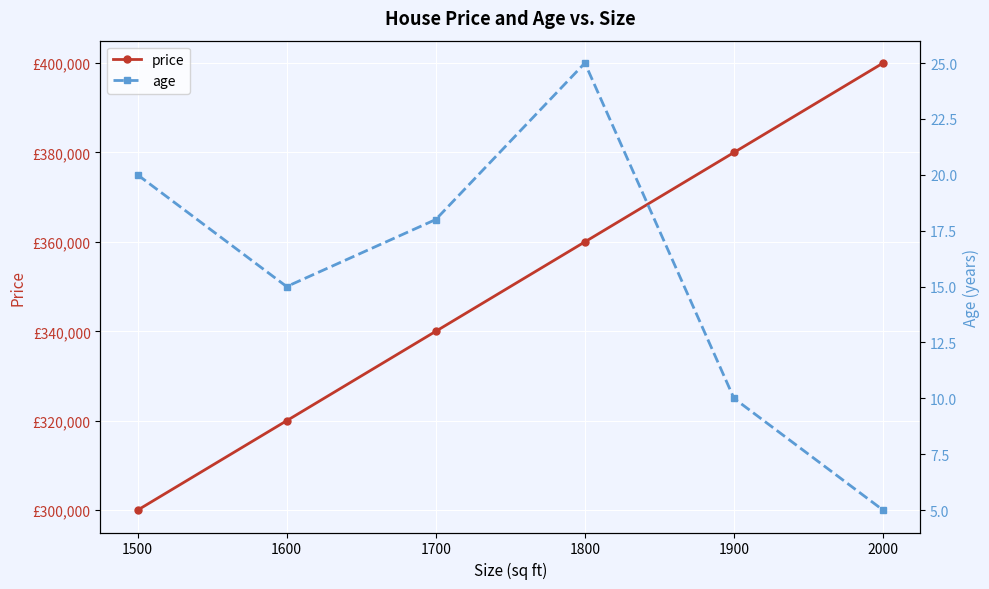

What is the difference between the second highest and minimum values in the price series?

80000